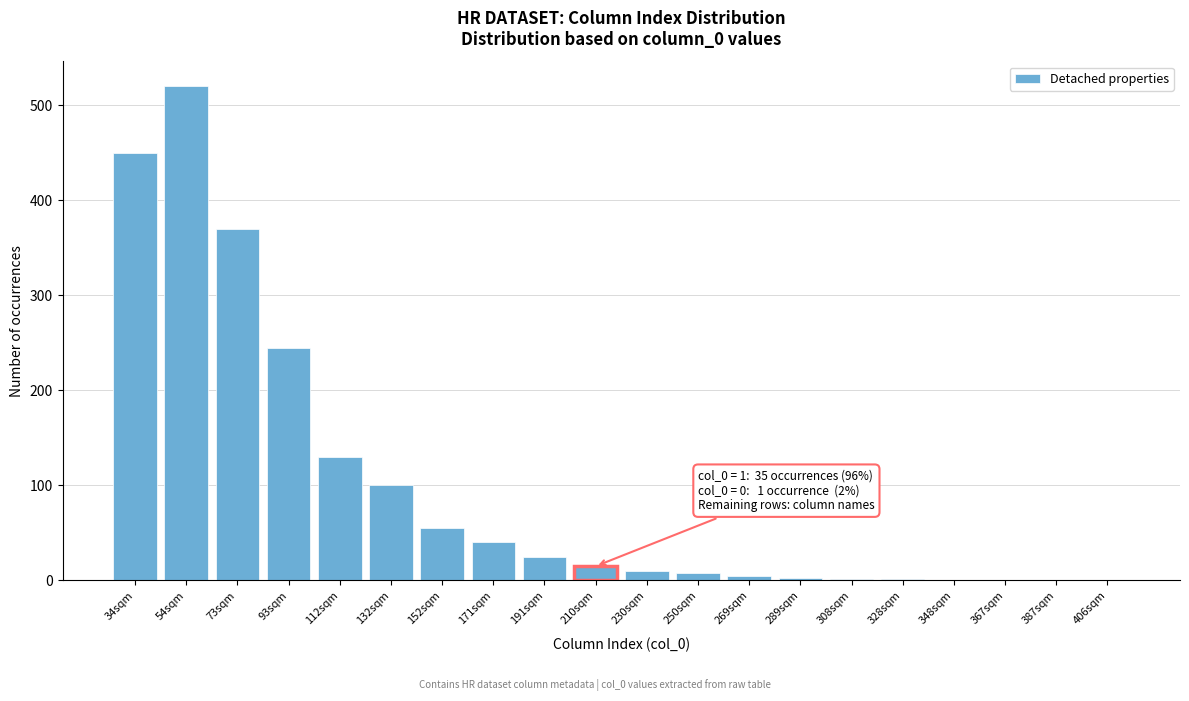

Which has a higher value, 171sqm or 132sqm?

132sqm